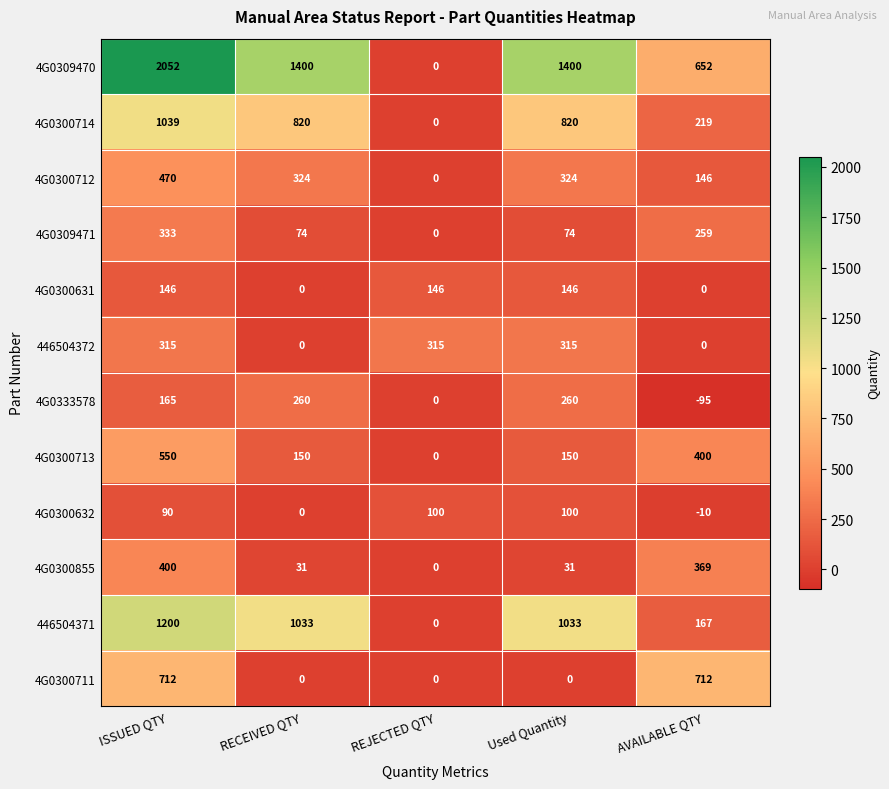

What is the maximum value shown in the chart?

2052